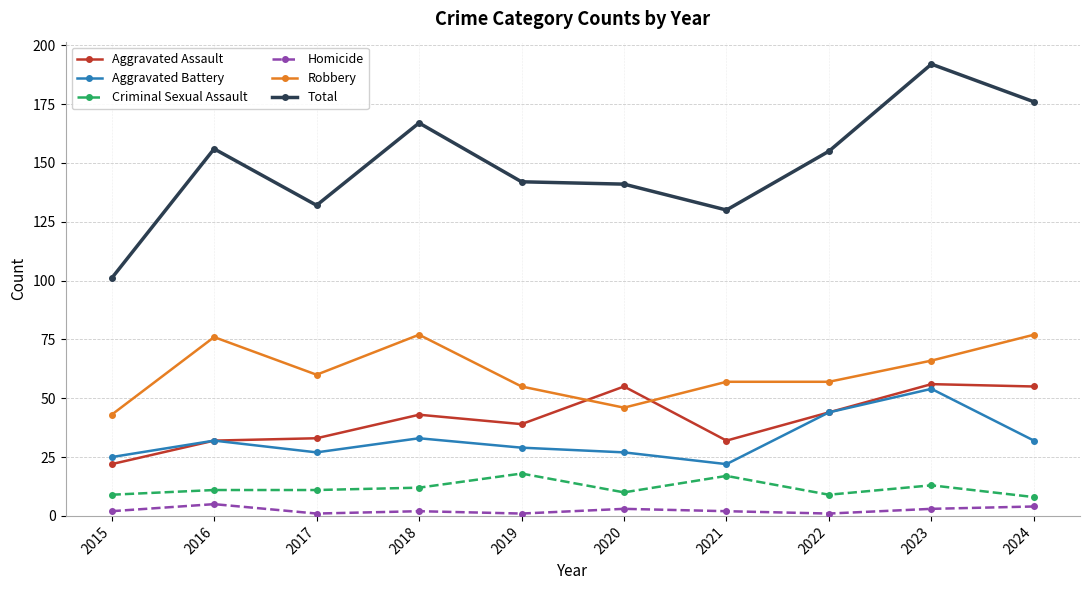

How many Homicide values are between 1 and 3?

8